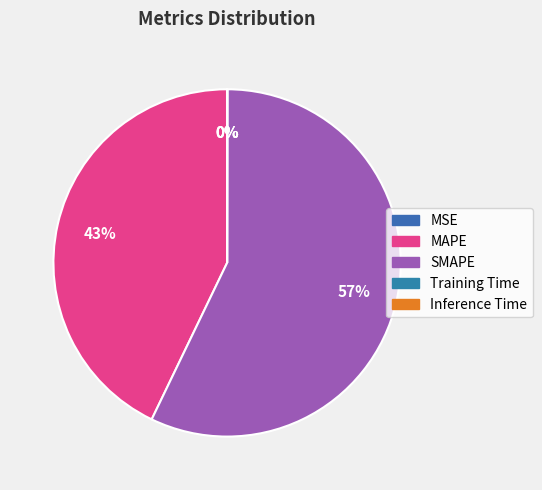

Is there any slice that represents more than half of the pie?

Yes